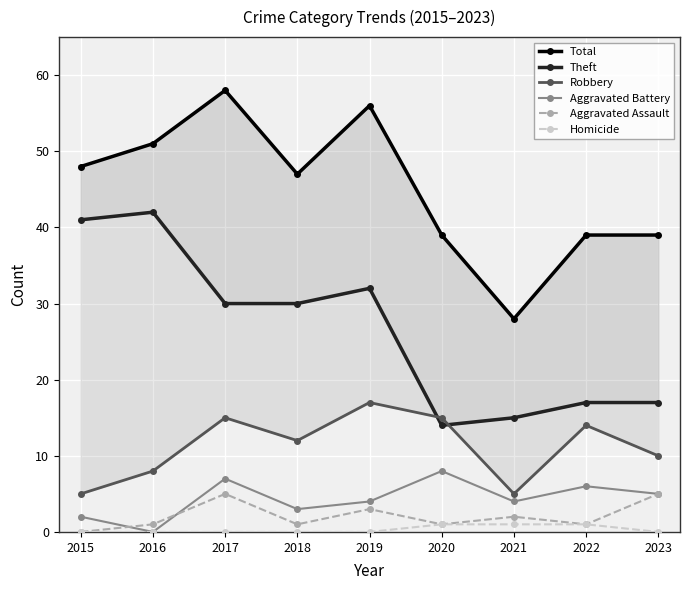

Where is Robbery nearest to the value 11?

2018